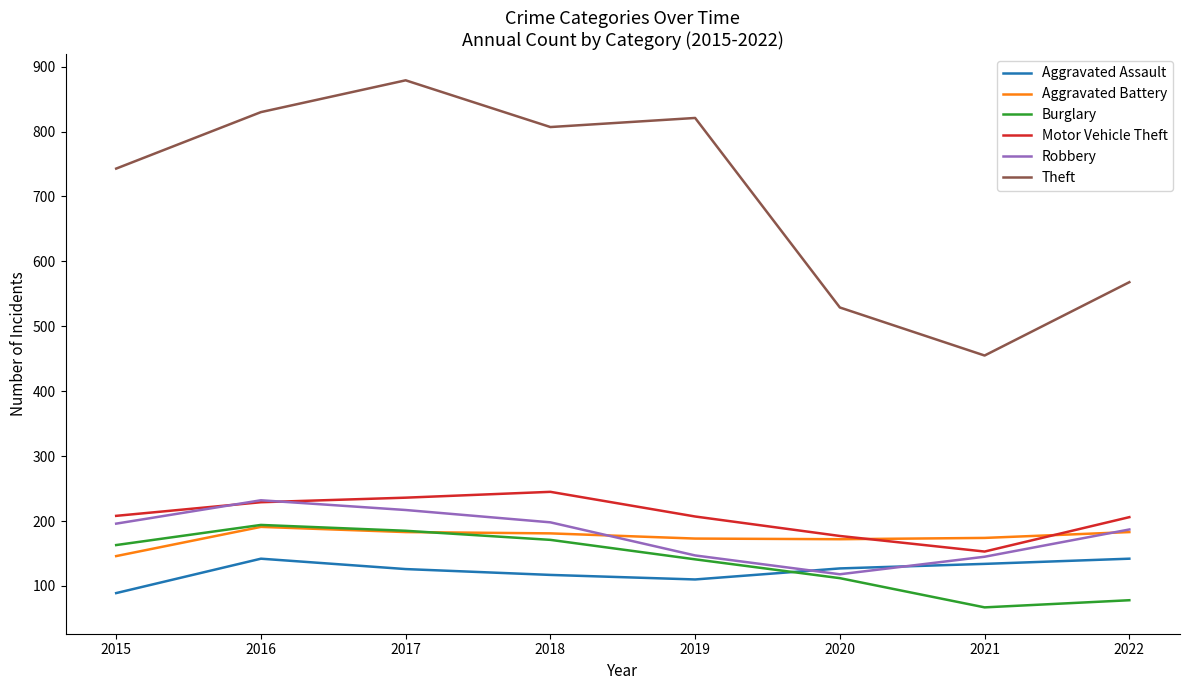

Is it true that Aggravated Assault equals 47 at 2019?

False